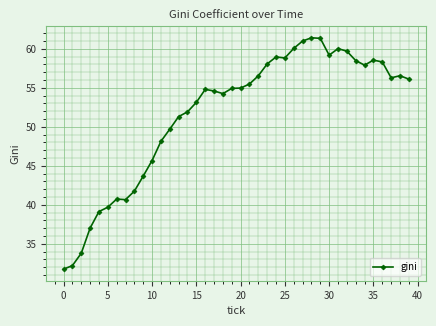

What is the value of the 40th point from the left?

56.1